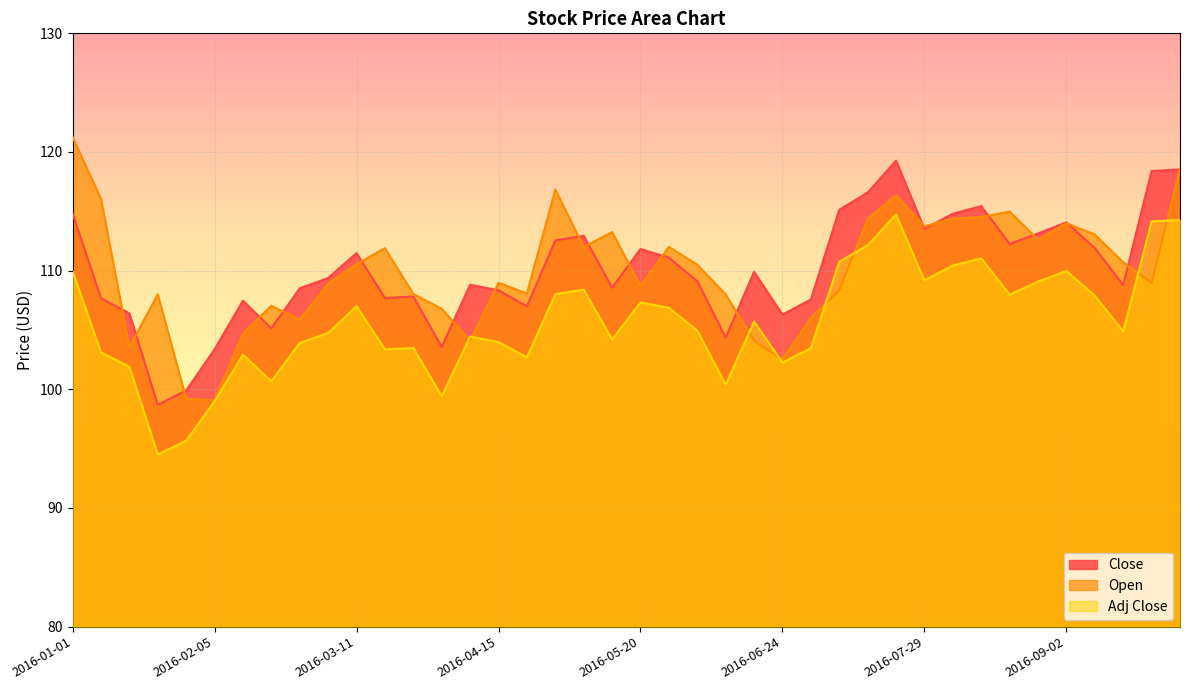

True or false: Open and Close cross at least once.

True